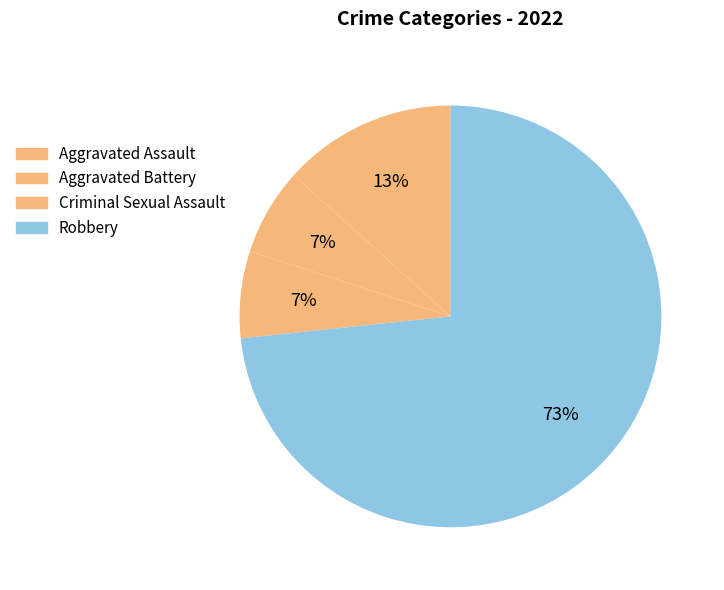

How many slices are in this pie chart?

4